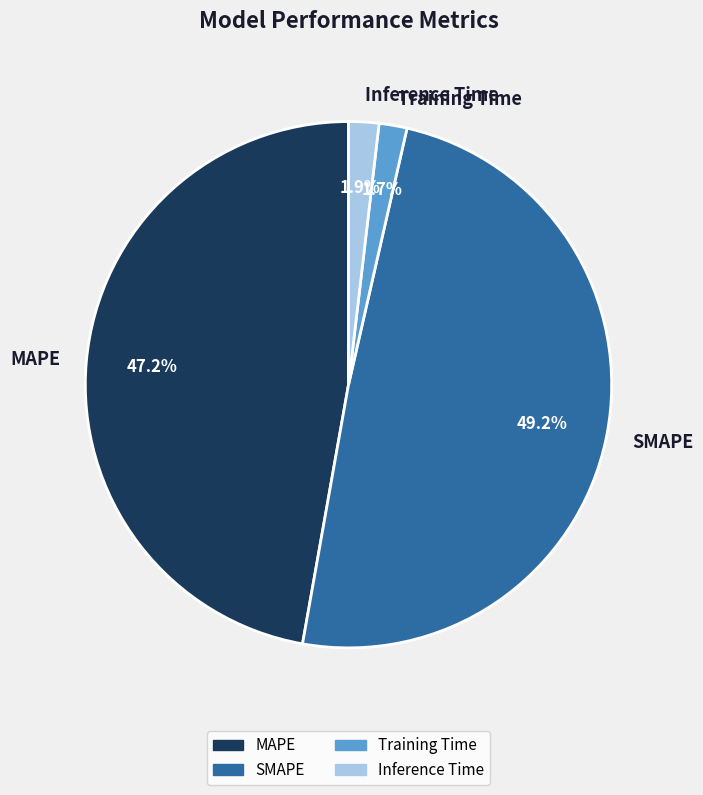

Is Inference Time the majority of the pie?

No